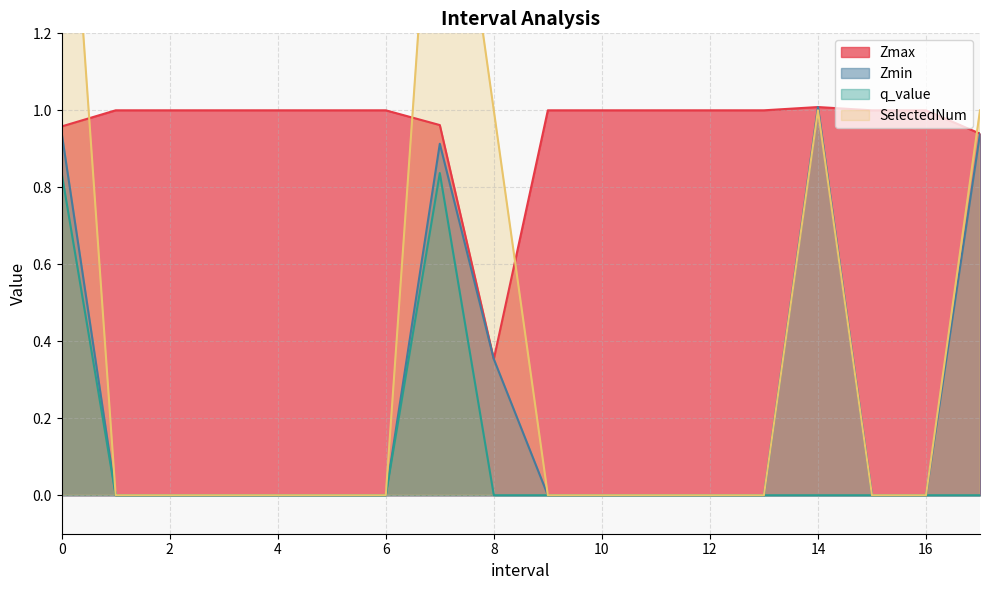

True or false: Zmax has a value of 0.2 at 2.

False